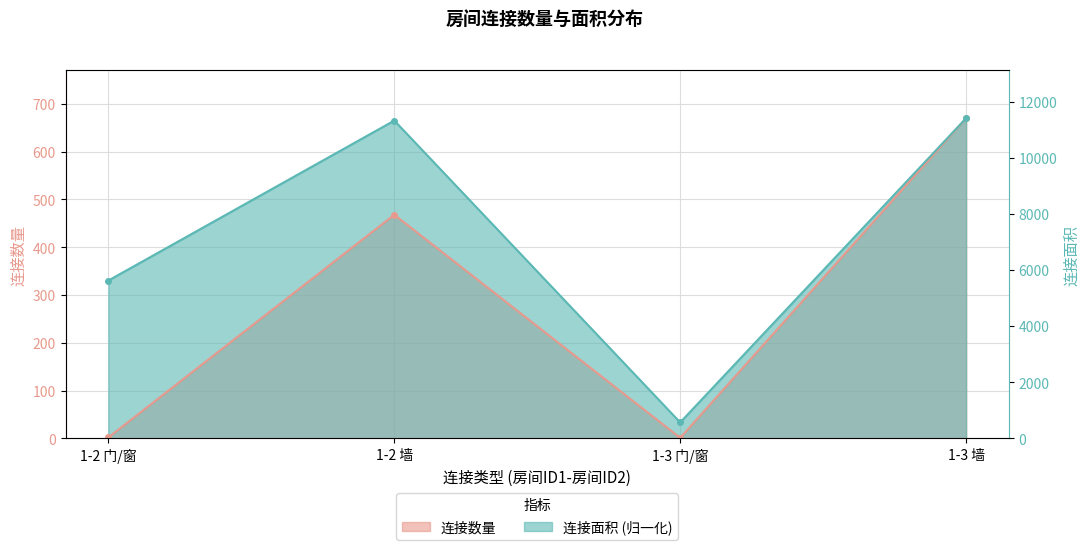

How many lines are shown in the chart?

2